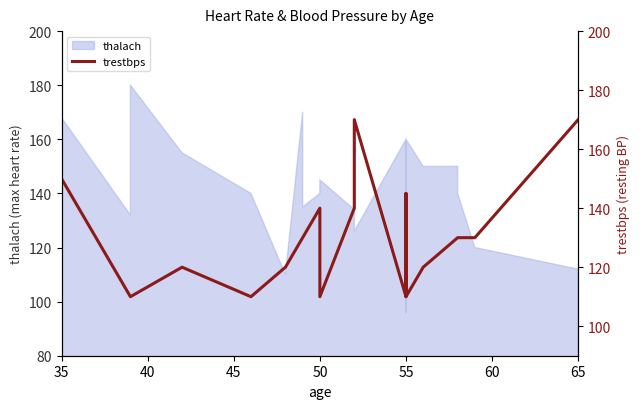

Count the number of categories in the chart.

20